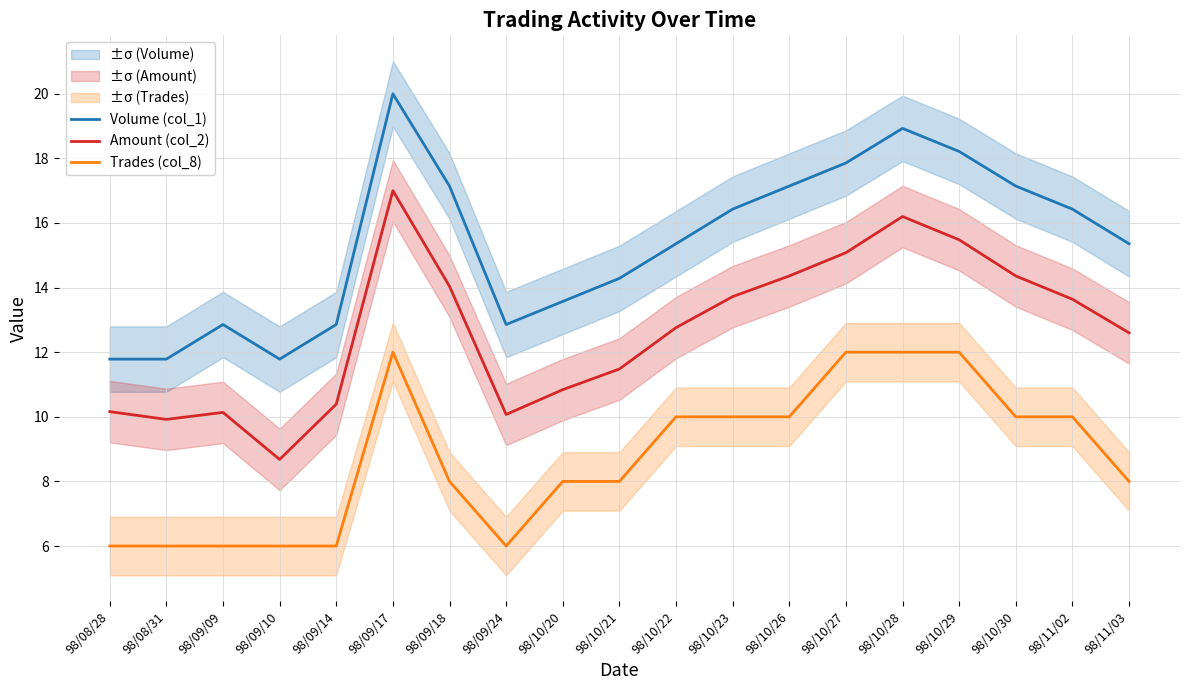

In Volume (col_1), how many points are lower than both neighbors (excluding endpoints)?

2